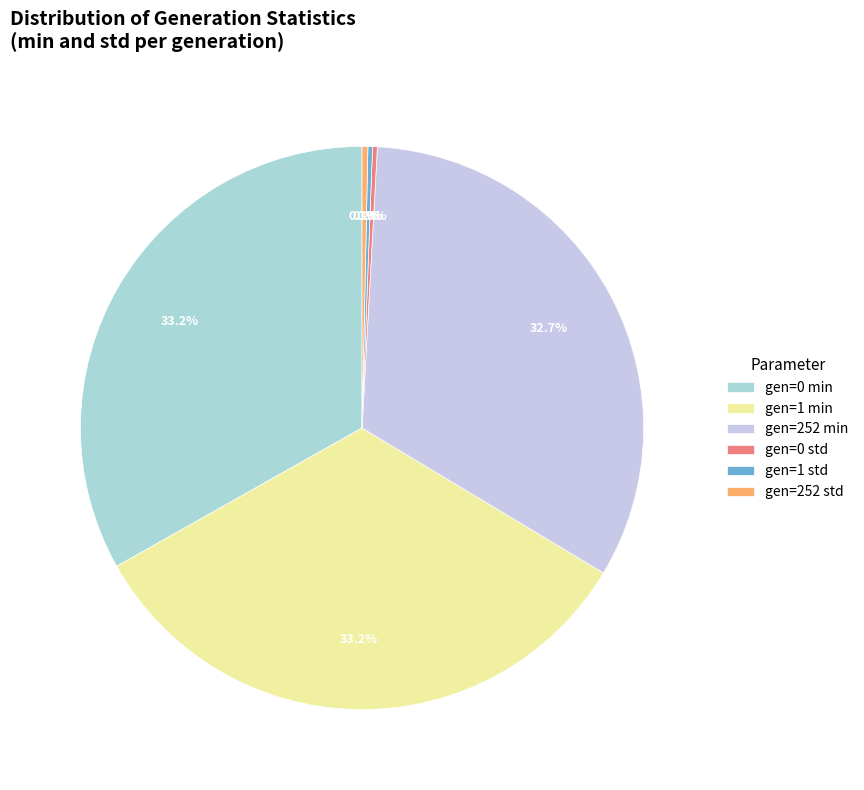

Which slice is the smallest?

gen=1 std